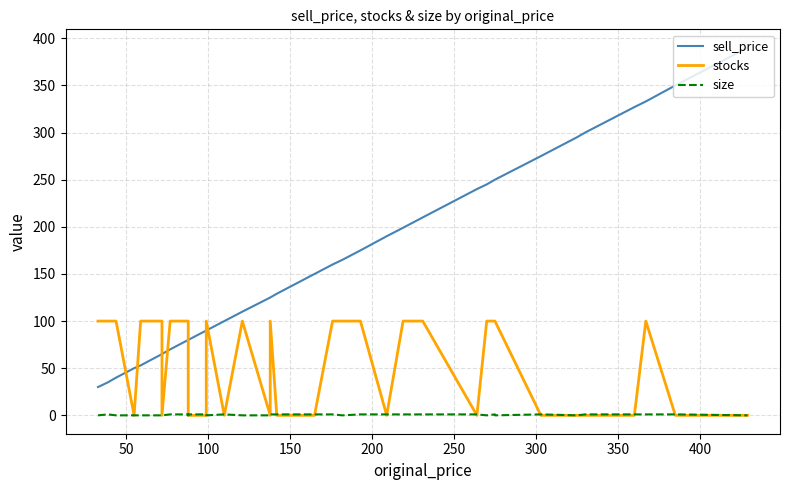

What is the maximum value shown in the chart?

390